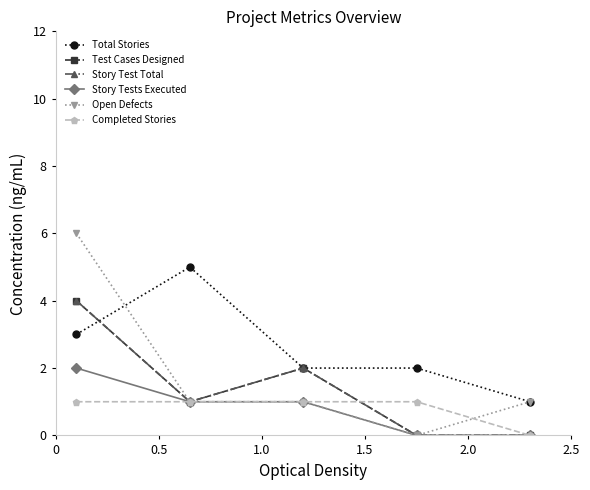

Is this an area chart (filled region under the line)?

No